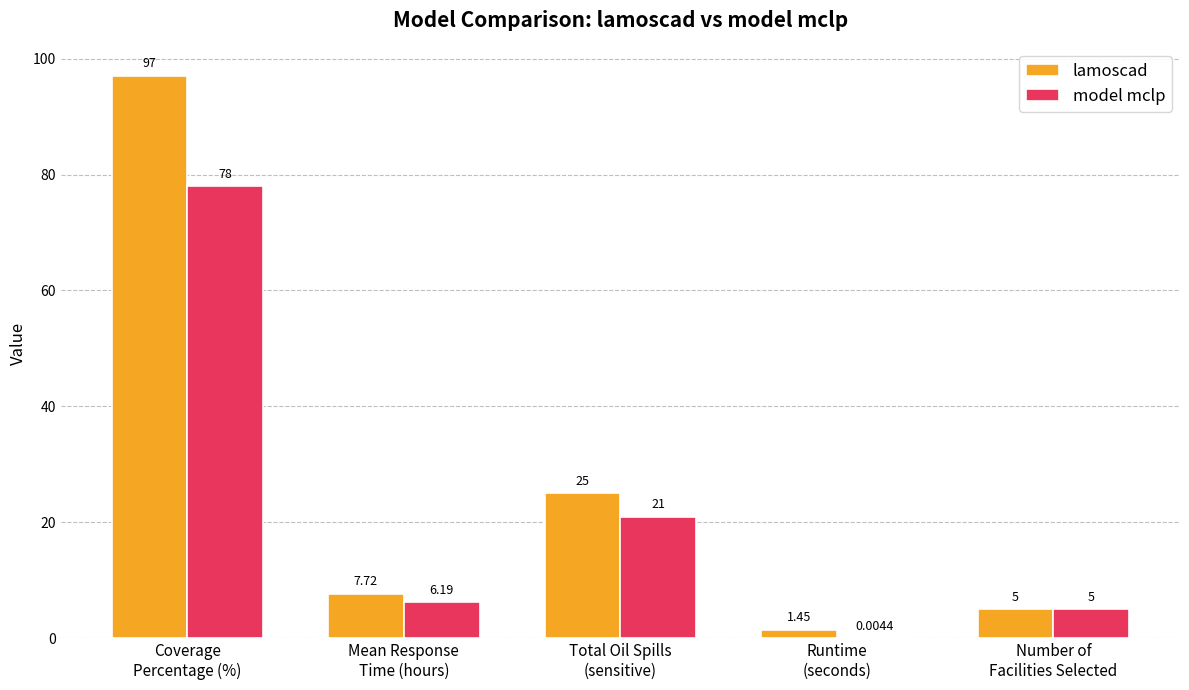

Which series has the largest total across all categories?

lamoscad